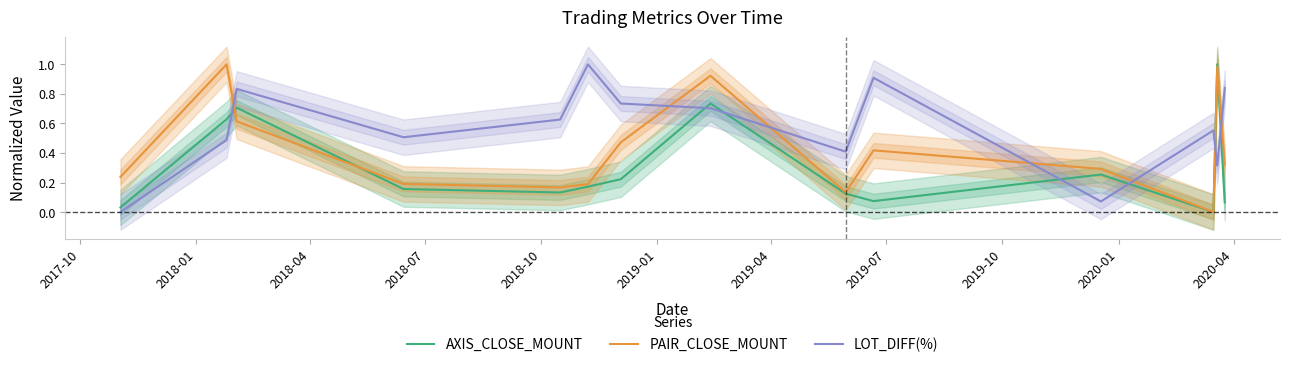

True or false: AXIS_CLOSE_MOUNT and LOT_DIFF(%) intersect in this chart.

True